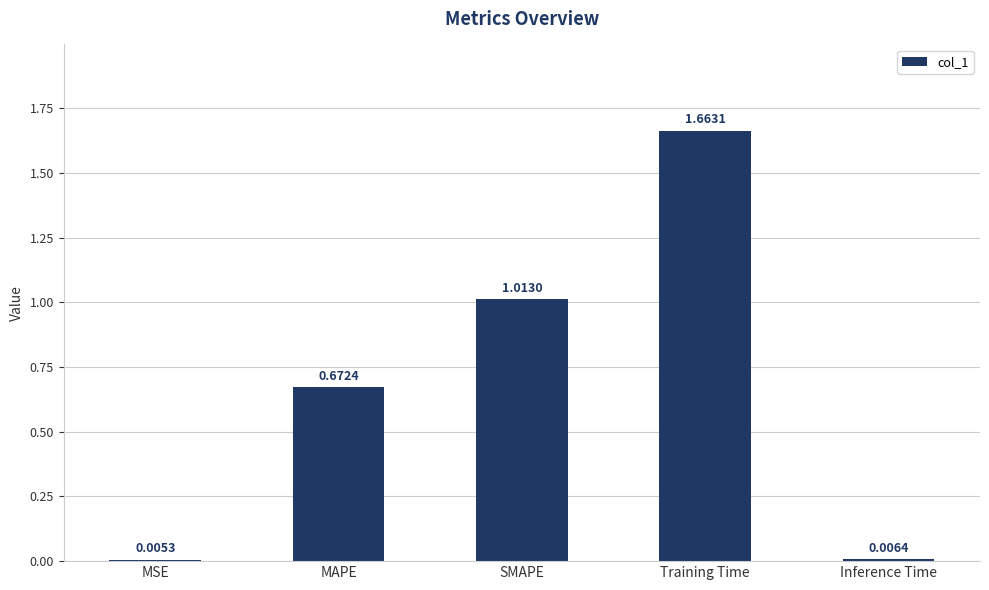

Which label corresponds to the largest value in the chart?

Training Time